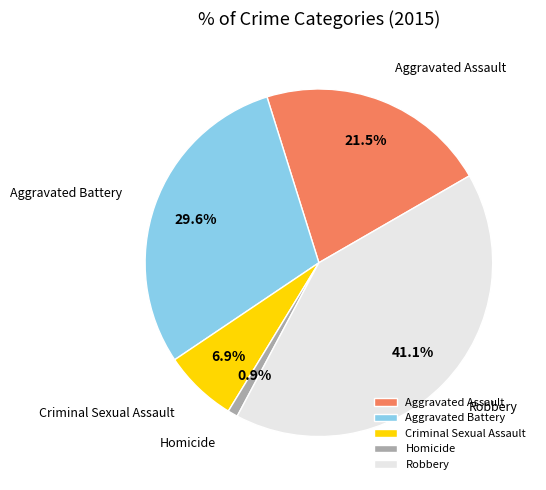

How many segments does this pie chart have?

5